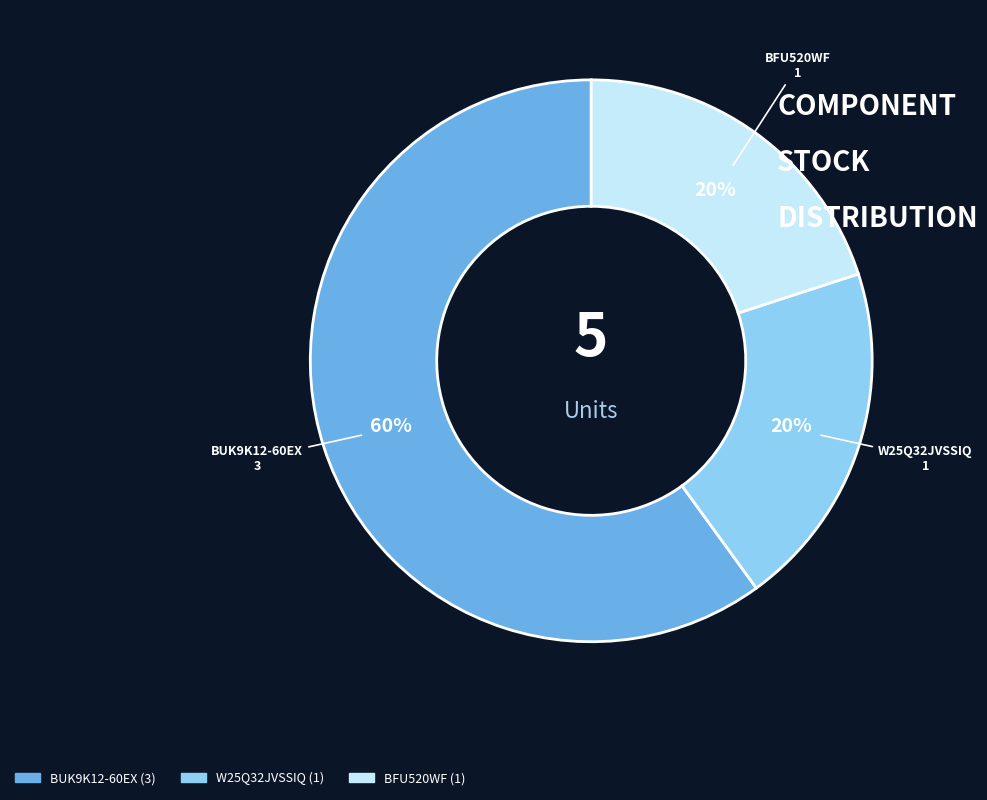

How many slices are in this pie chart?

3